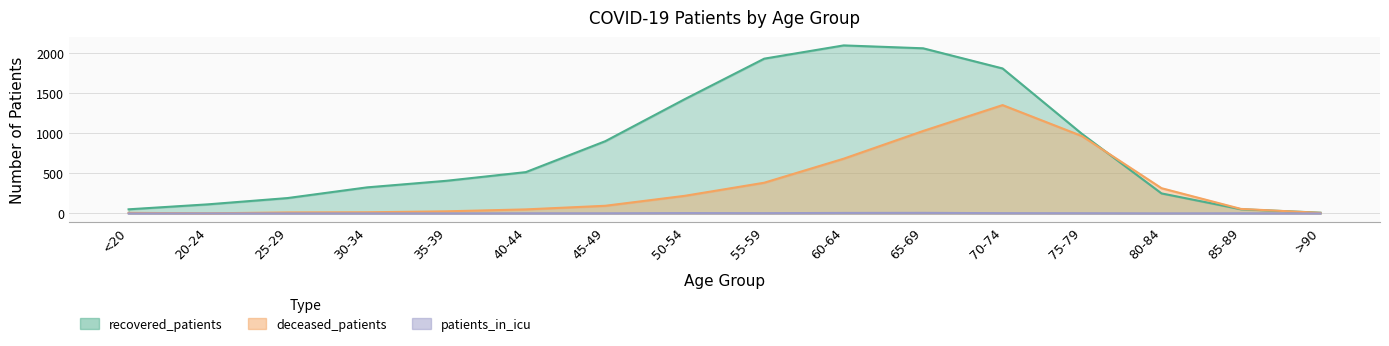

True or false: patients_in_icu and recovered_patients cross at least once.

False